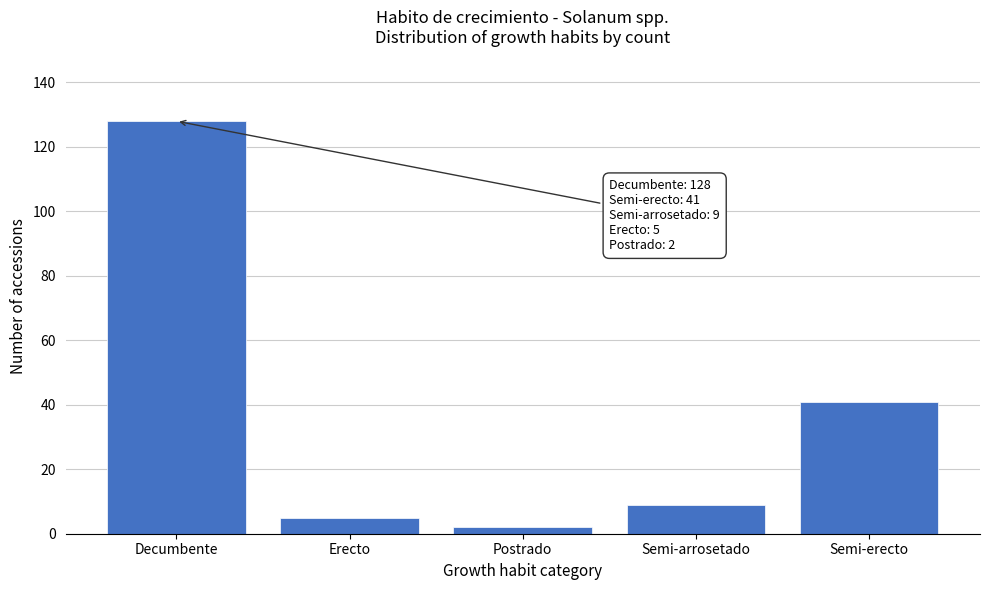

Reading left to right, list all the values displayed in this chart.

128	5	2	9	41